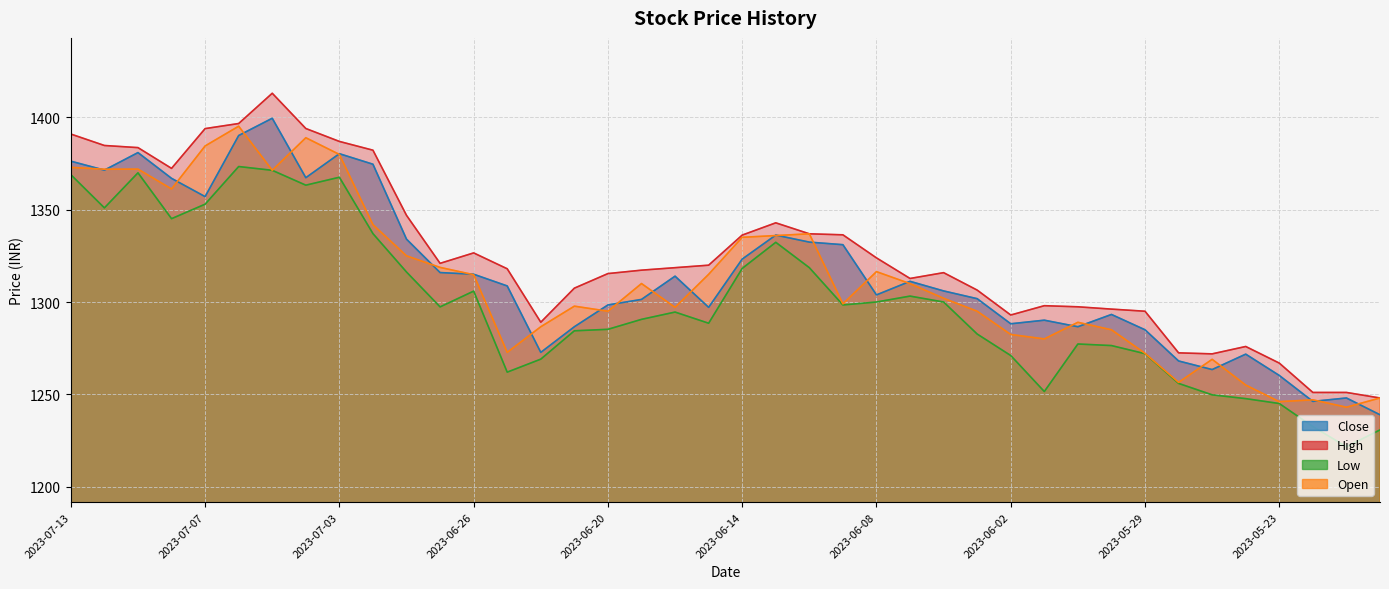

Which series has the largest range (max minus min)?

High